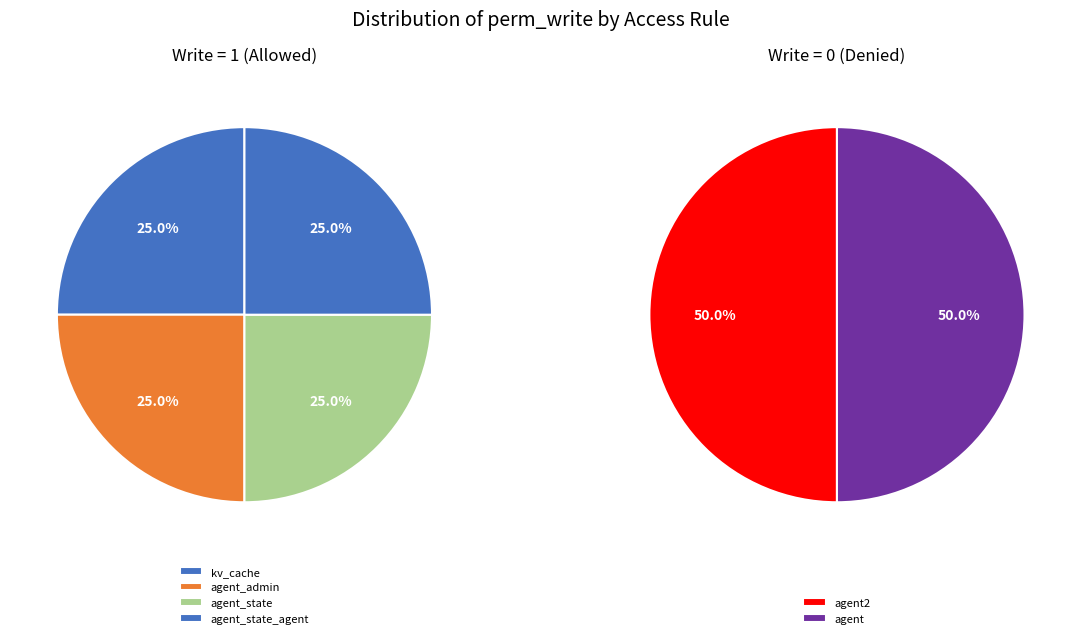

What percentage is NOT represented by access_kv_cache_cache?

75.0%